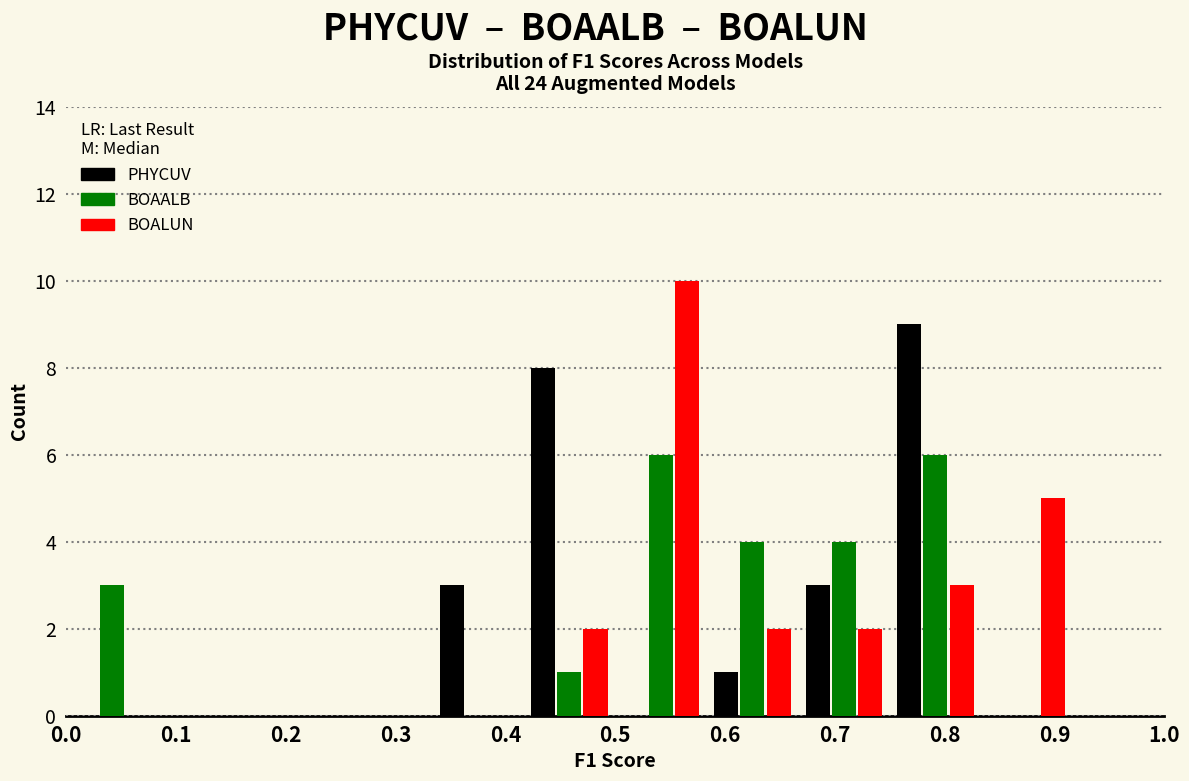

Reading left to right, list every range on the x-axis with the height of the bar of each series over it. Neither the bar edges nor the heights are printed on the chart, so give them approximately, as read against the axes.

0.00 to 0.08: PHYCUV=0	BOAALB=3	BOALUN=0
0.08 to 0.17: PHYCUV=0	BOAALB=0	BOALUN=0
0.17 to 0.25: PHYCUV=0	BOAALB=0	BOALUN=0
0.25 to 0.33: PHYCUV=0	BOAALB=0	BOALUN=0
0.33 to 0.42: PHYCUV=3	BOAALB=0	BOALUN=0
0.42 to 0.50: PHYCUV=8	BOAALB=1	BOALUN=2
0.50 to 0.58: PHYCUV=0	BOAALB=6	BOALUN=10
0.58 to 0.67: PHYCUV=1	BOAALB=4	BOALUN=2
0.67 to 0.75: PHYCUV=3	BOAALB=4	BOALUN=2
0.75 to 0.83: PHYCUV=9	BOAALB=6	BOALUN=3
0.83 to 0.92: PHYCUV=0	BOAALB=0	BOALUN=5
0.92 to 1.00: PHYCUV=0	BOAALB=0	BOALUN=0